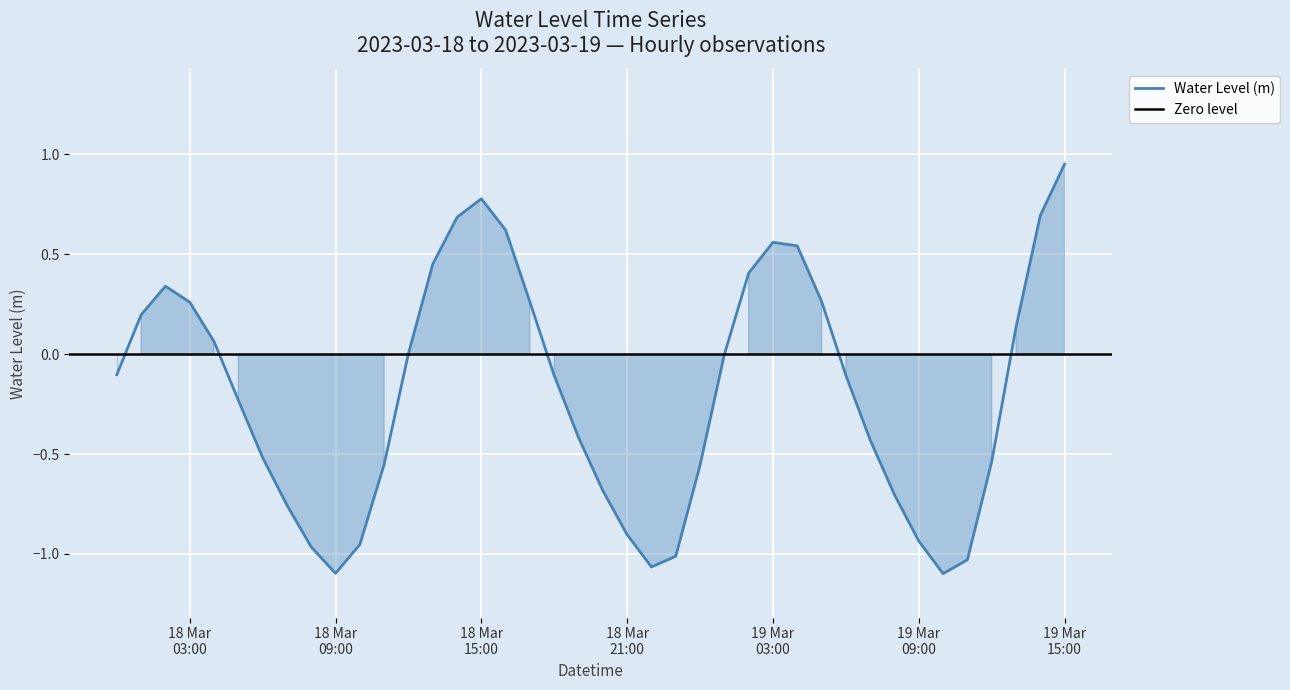

Is it true that the value at 19 Mar 15:00 is 1.0?

True